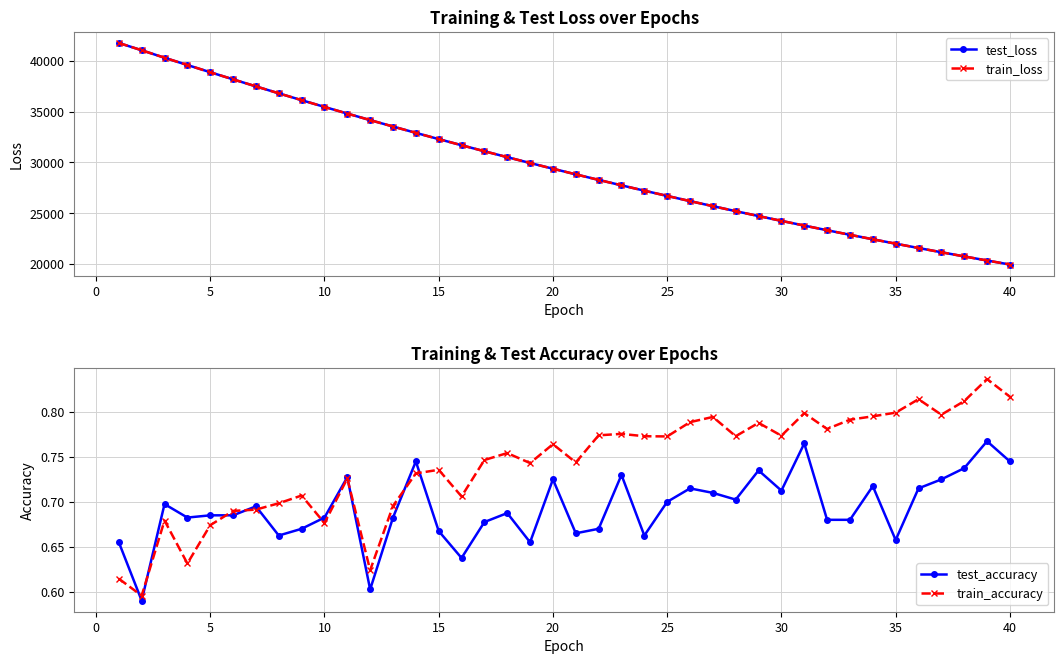

How many train_accuracy values are between 0 and 1?

40